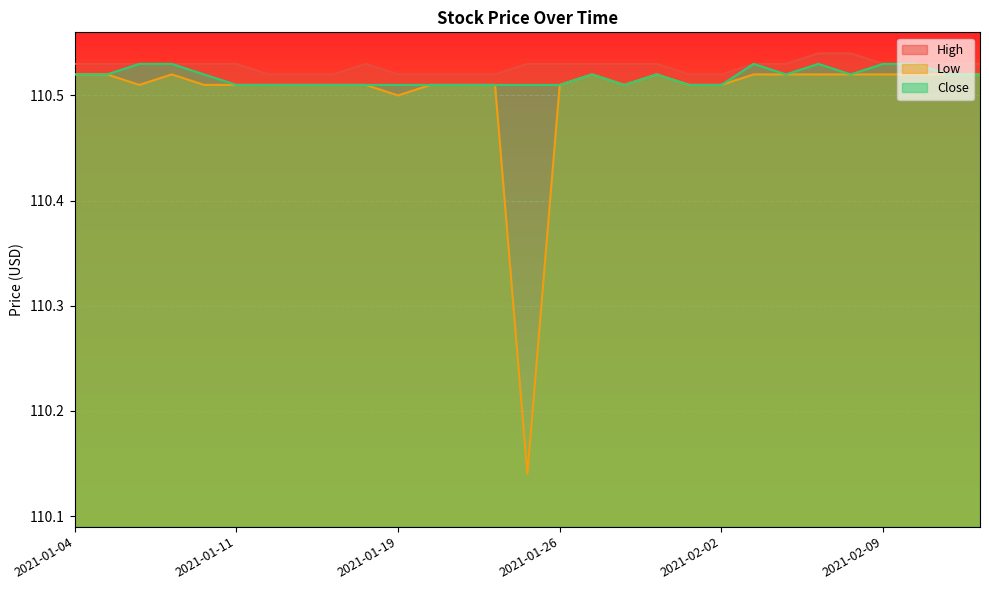

Rank the series by their maximum value, from lowest to highest.

Low, Close, High